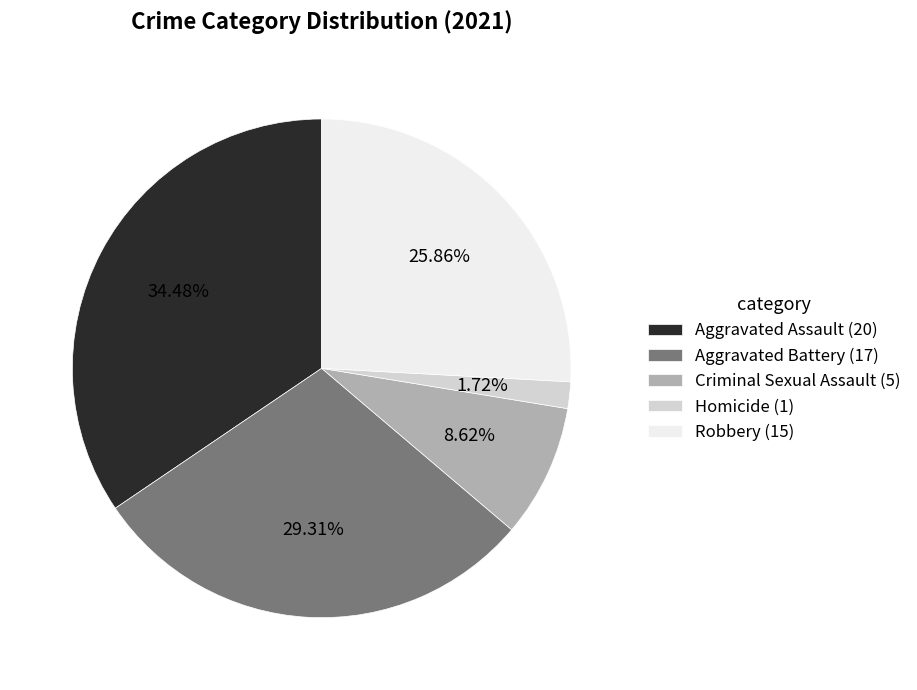

Rank the categories by value from highest to lowest.

Aggravated Assault, Aggravated Battery, Robbery, Criminal Sexual Assault, Homicide